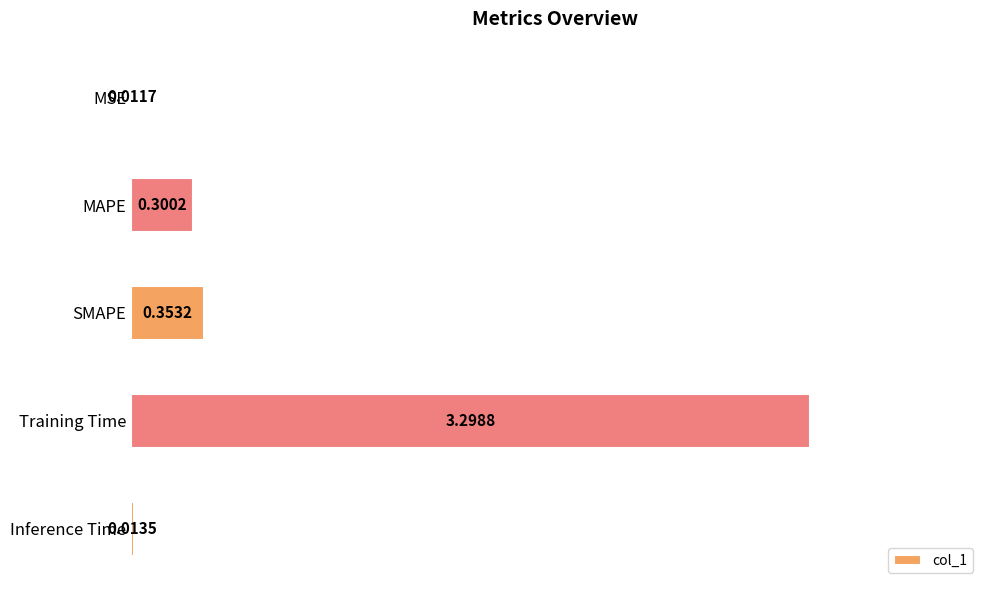

What is the greatest value displayed?

3.3